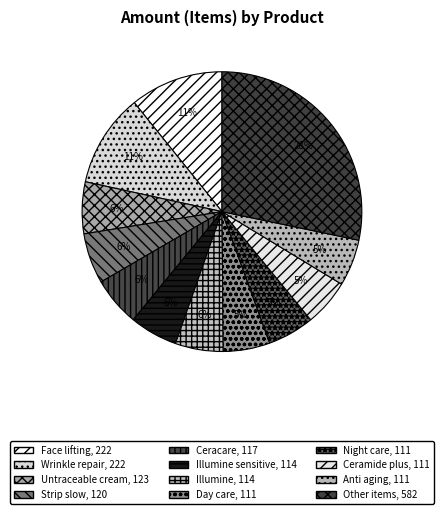

Count the number of slices in the pie.

12